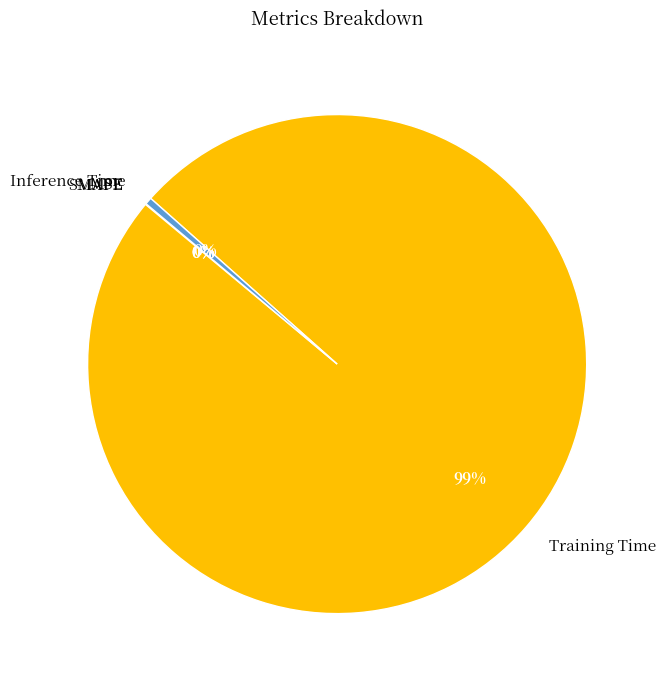

Does any single category account for the majority?

Yes